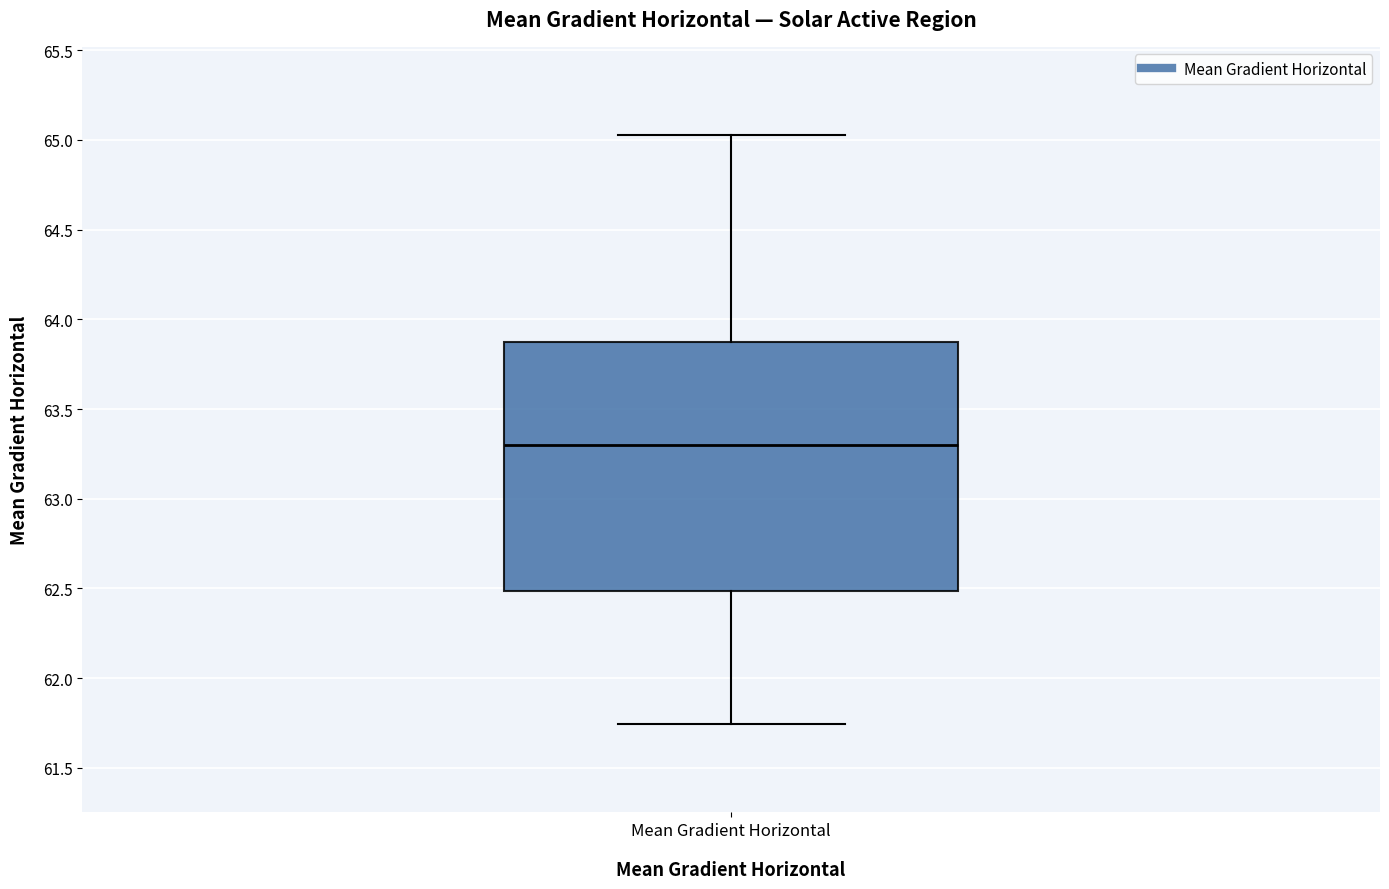

Where does the median line of the box for Mean Gradient Horizontal sit on the y-axis? The values are not printed on the chart, so give them approximately, as read against the axis.

63.30